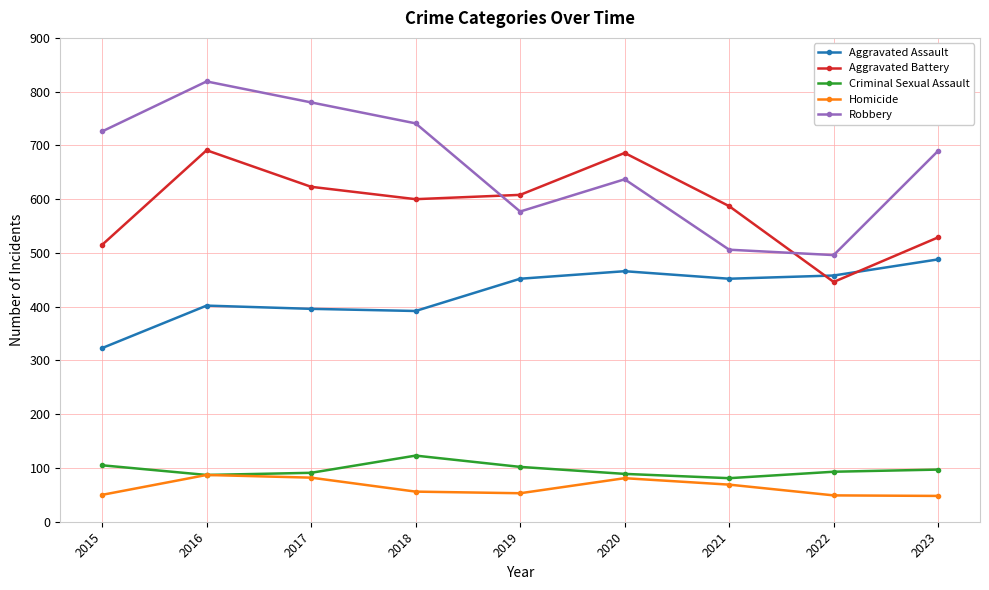

Where is the first local maximum for Criminal Sexual Assault?

2018